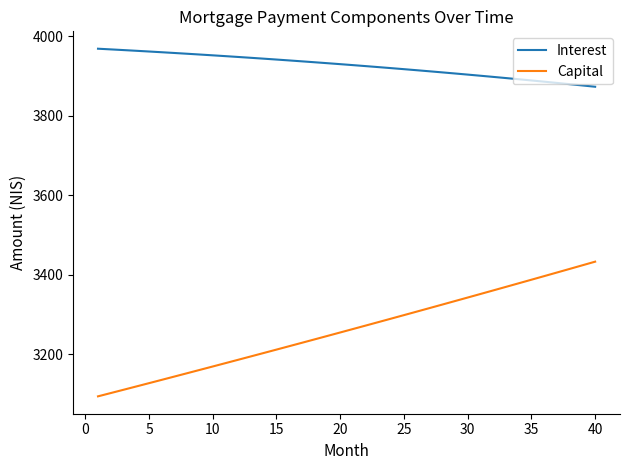

What is the lowest value of the Interest series?

3873.2